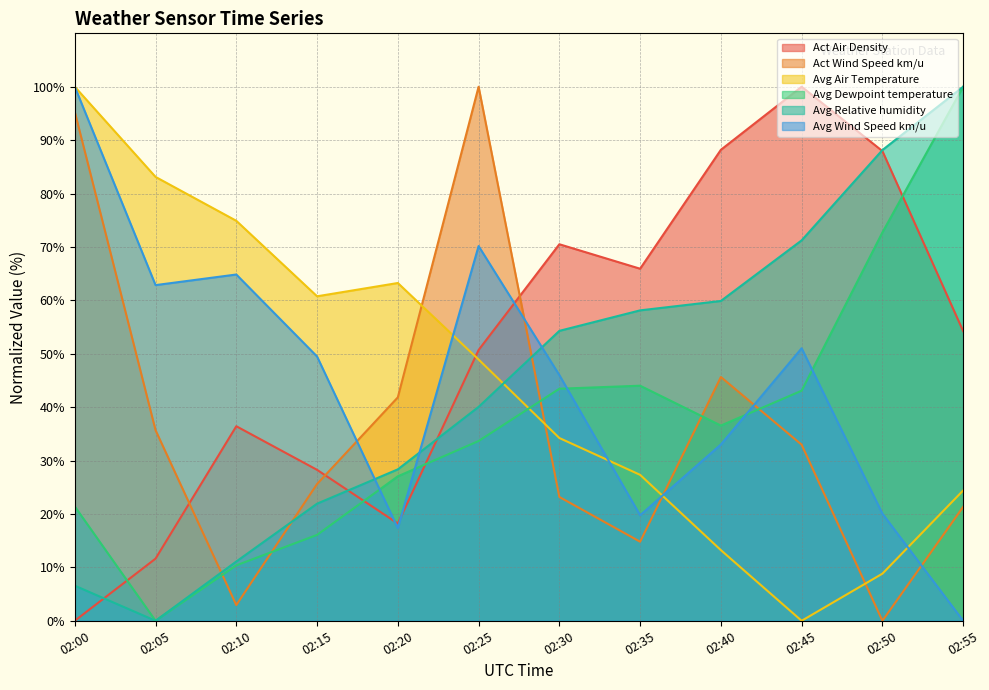

Between 02:20 and 02:40, which series saw the biggest shift?

Act Air Density